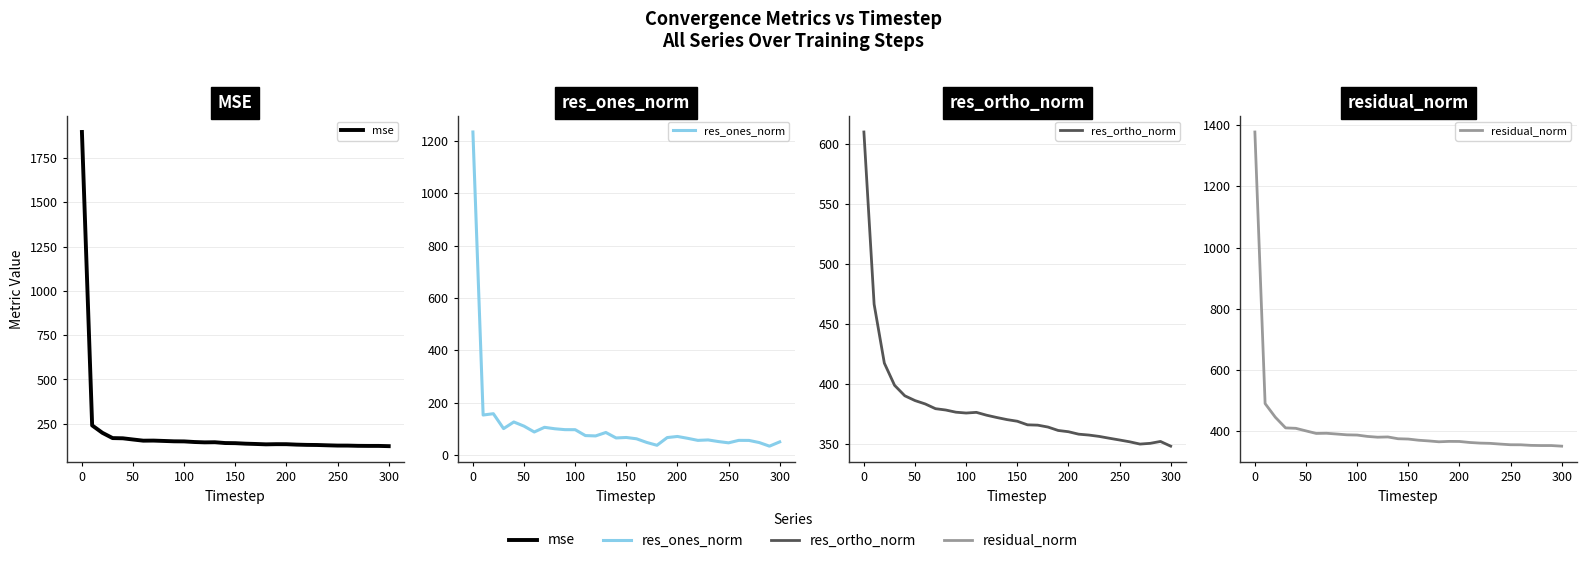

Reading right to left, transcribe all the data shown in this chart.

mse: 123.7	125.1	125.1	125.5	126.8	126.9	128.4	130.2	130.8	132.3	134.7	134.9	133.9	136.0	137.7	140.5	141.3	145.7	145.1	147.0	150.5	151.0	153.1	155.0	154.6	161.2	168.0	169.2	199.0	240.8	1896.8
res_ones_norm: 49.7	33.4	47.2	55.3	55.6	46.1	51.1	57.2	55.5	63.4	70.5	66.2	36.7	47.6	61.6	66.6	64.8	85.7	72.6	73.8	96.3	96.5	100.0	105.5	87.6	109.9	125.9	100.5	157.5	152.5	1234.8
res_ortho_norm: 348.1	352.1	350.5	349.9	351.7	353.3	354.7	356.3	357.4	358.1	360.2	361.2	364.0	365.6	365.9	368.9	370.2	372.0	373.9	376.3	375.7	376.4	378.3	379.4	383.3	386.1	390.1	398.8	417.3	466.4	610.0
residual_norm: 351.7	353.6	353.6	354.2	356.1	356.3	358.4	360.8	361.7	363.7	367.0	367.2	365.9	368.7	371.0	374.9	375.9	381.7	380.9	383.5	387.9	388.6	391.2	393.7	393.2	401.5	409.9	411.3	446.1	490.7	1377.2